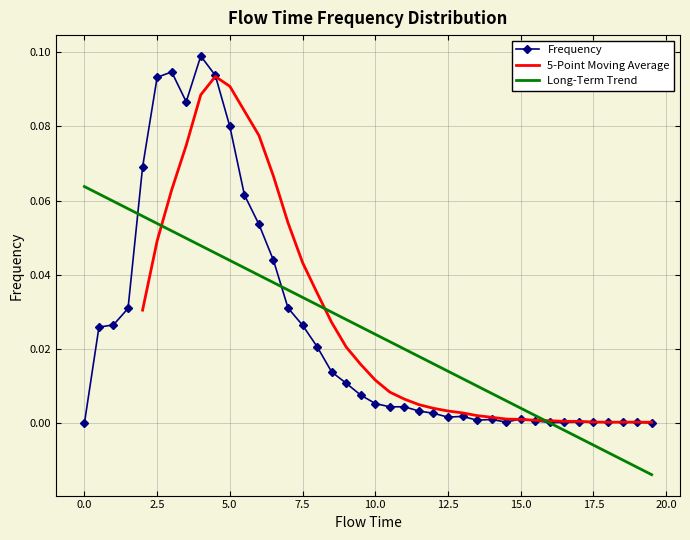

True or false: the data has more than 0 interior local peaks.

True